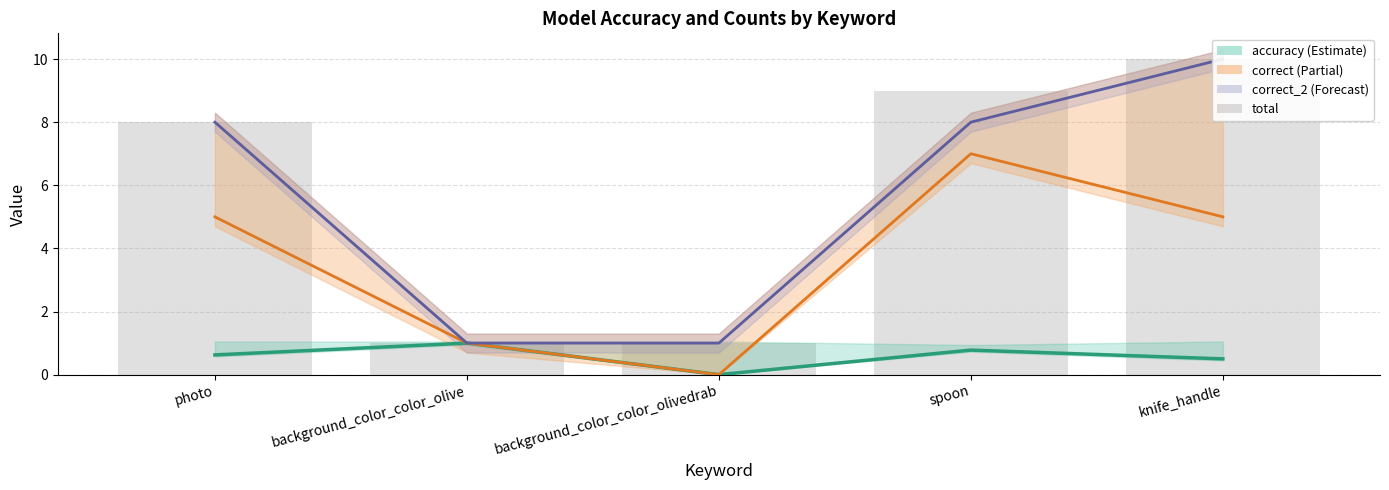

What is the average value of the correct_line series?

3.6